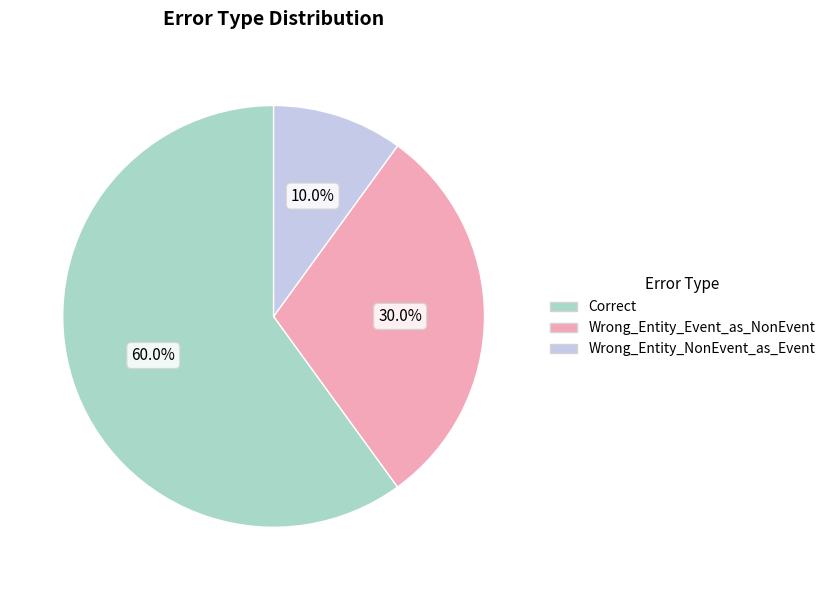

Combined, what portion of the pie is Wrong_Entity_Event_as_NonEvent and Correct?

90.0%